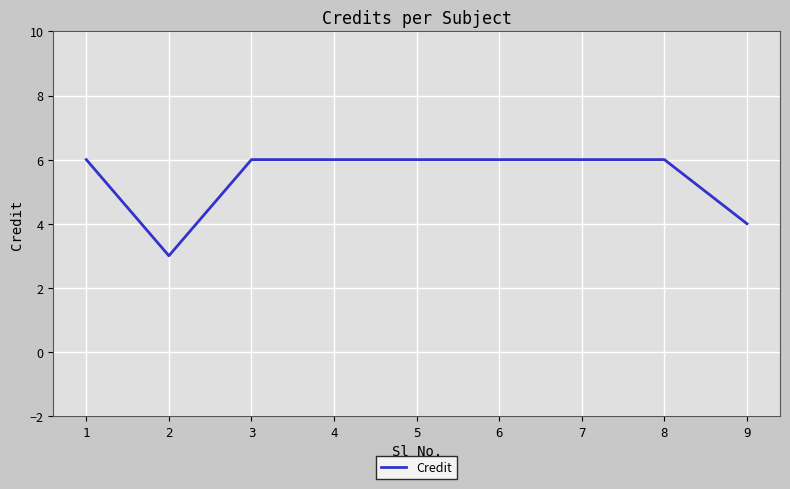

Reading left to right, list all the values displayed in this chart.

6	3	6	6	6	6	6	6	4